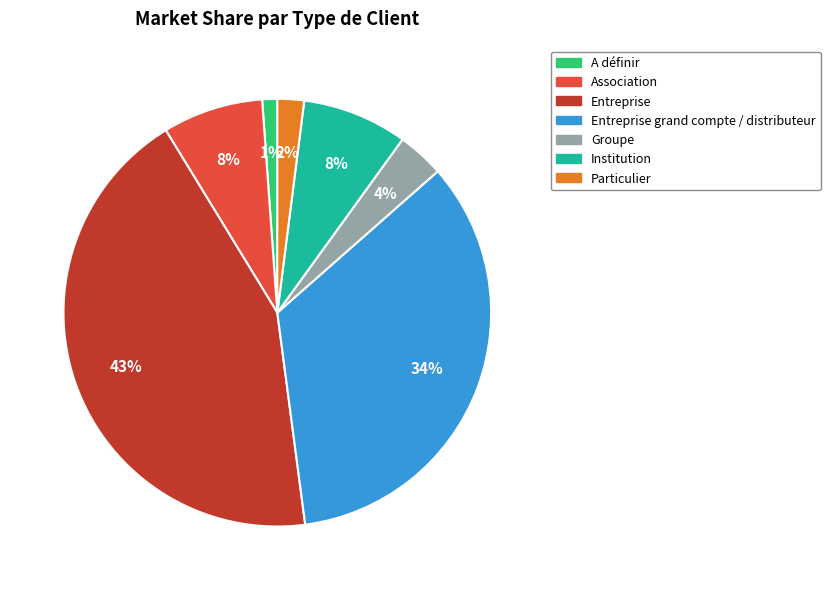

Is the sum of A définir and Institution greater than half?

No